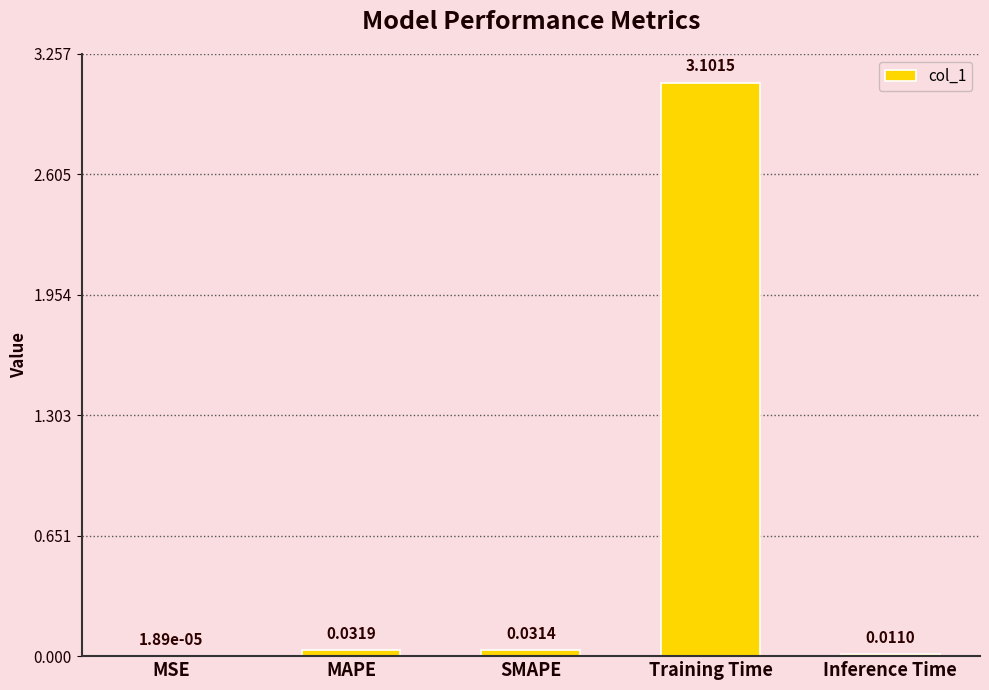

At which label is the value closest to 1?

MAPE